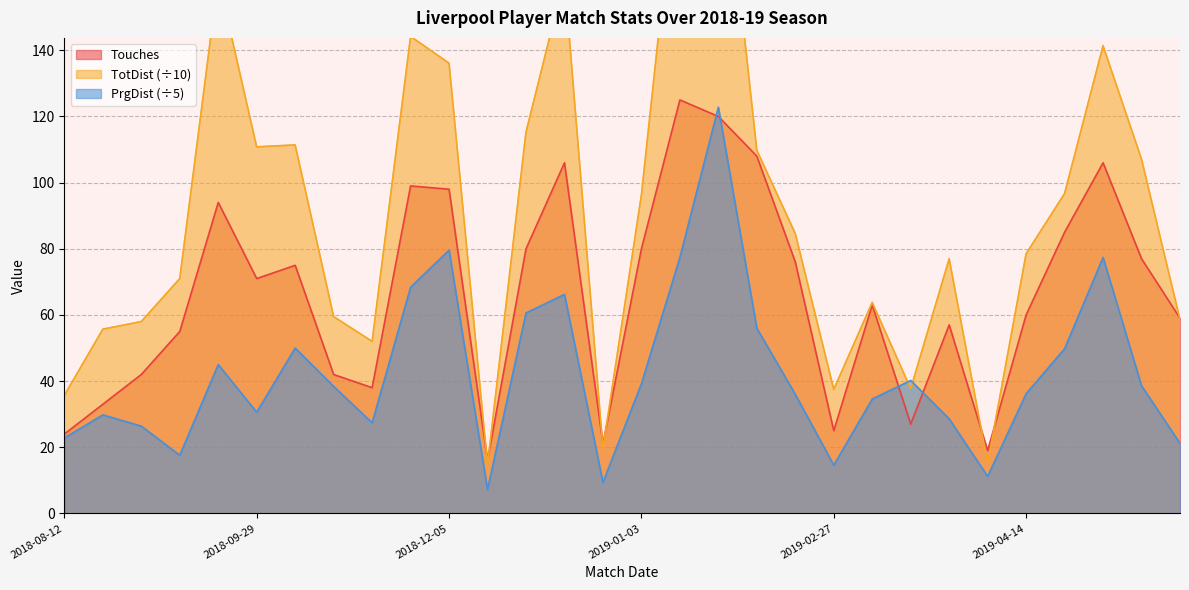

What is the highest value of the PrgDist series?

122.8